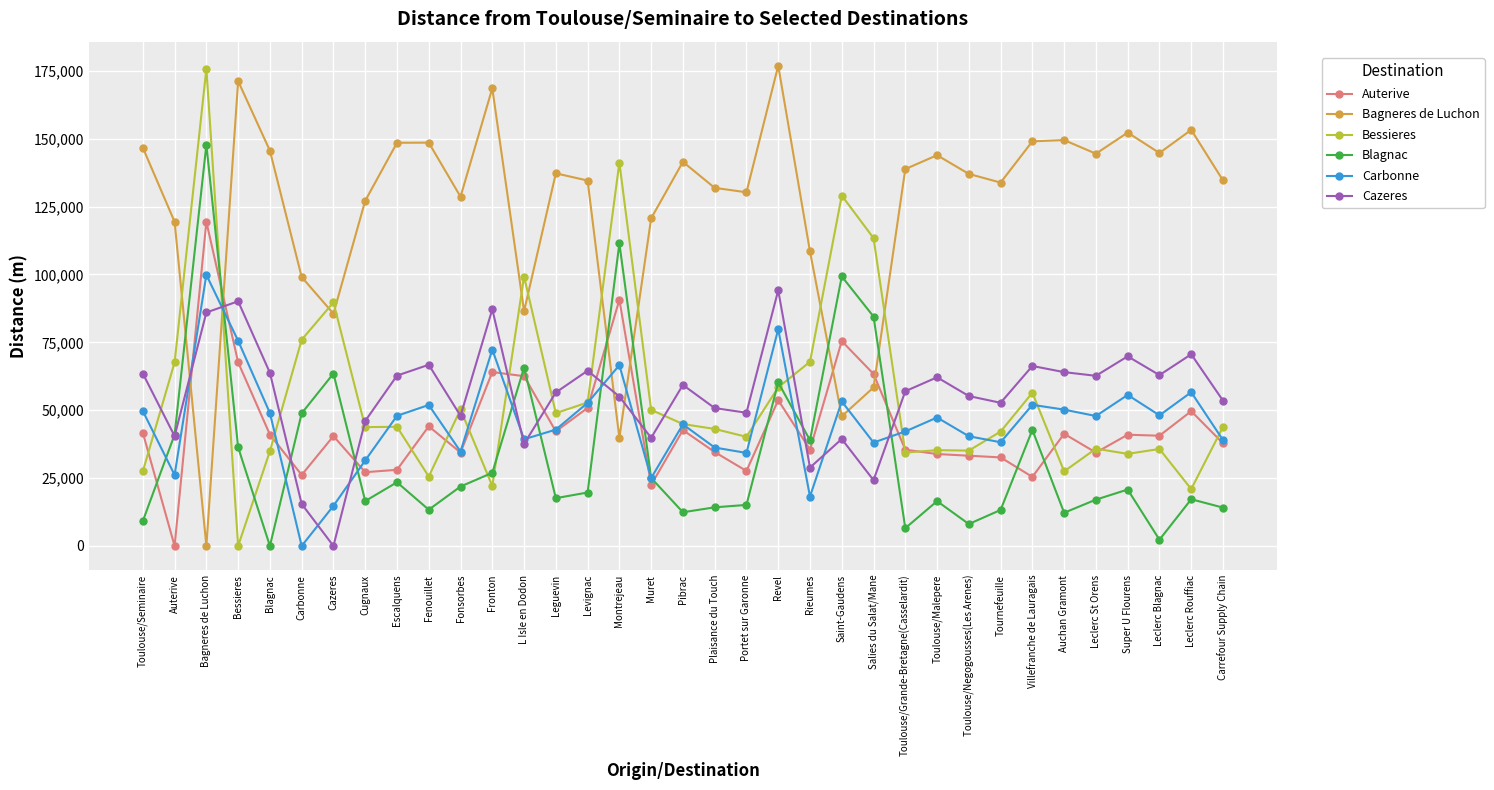

What are all the series names shown in the legend?

Auterive, Bagneres de Luchon, Bessieres, Blagnac, Carbonne, Cazeres